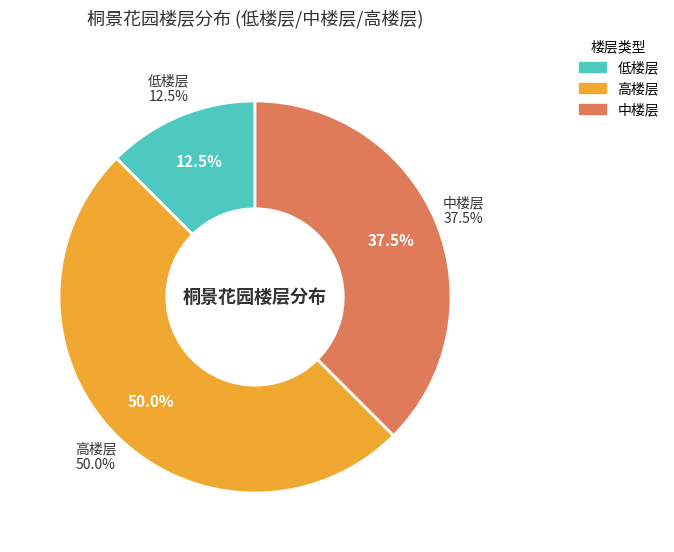

Count the number of slices in the pie.

3